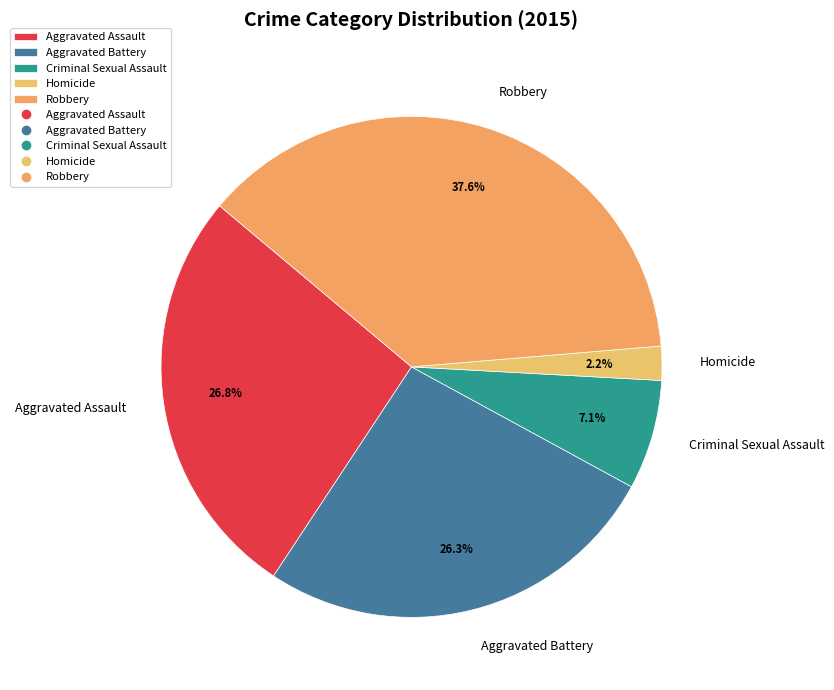

Does Criminal Sexual Assault represent more than half of the total?

No